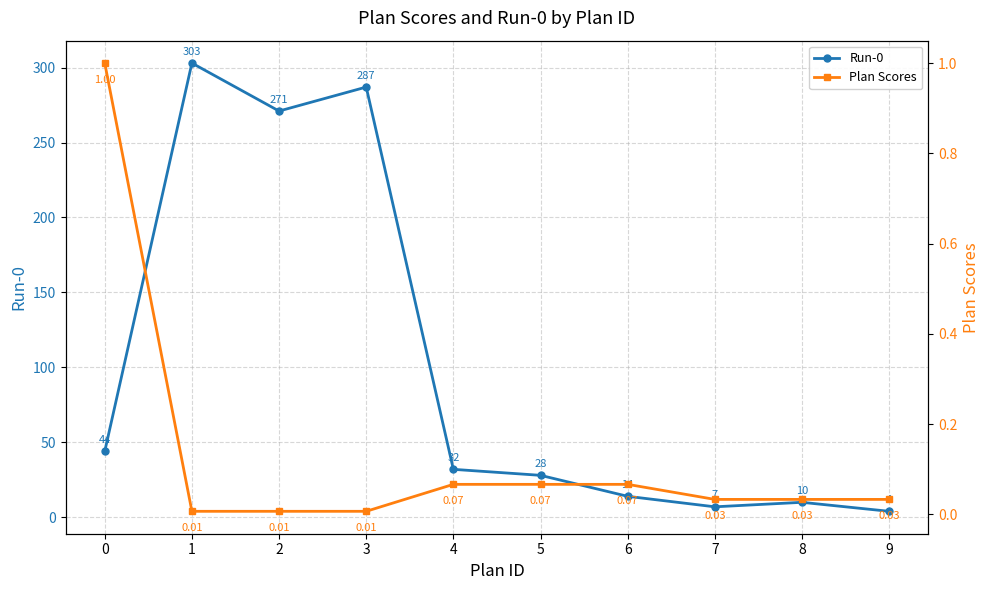

At which category is the sum across all series the highest?

1